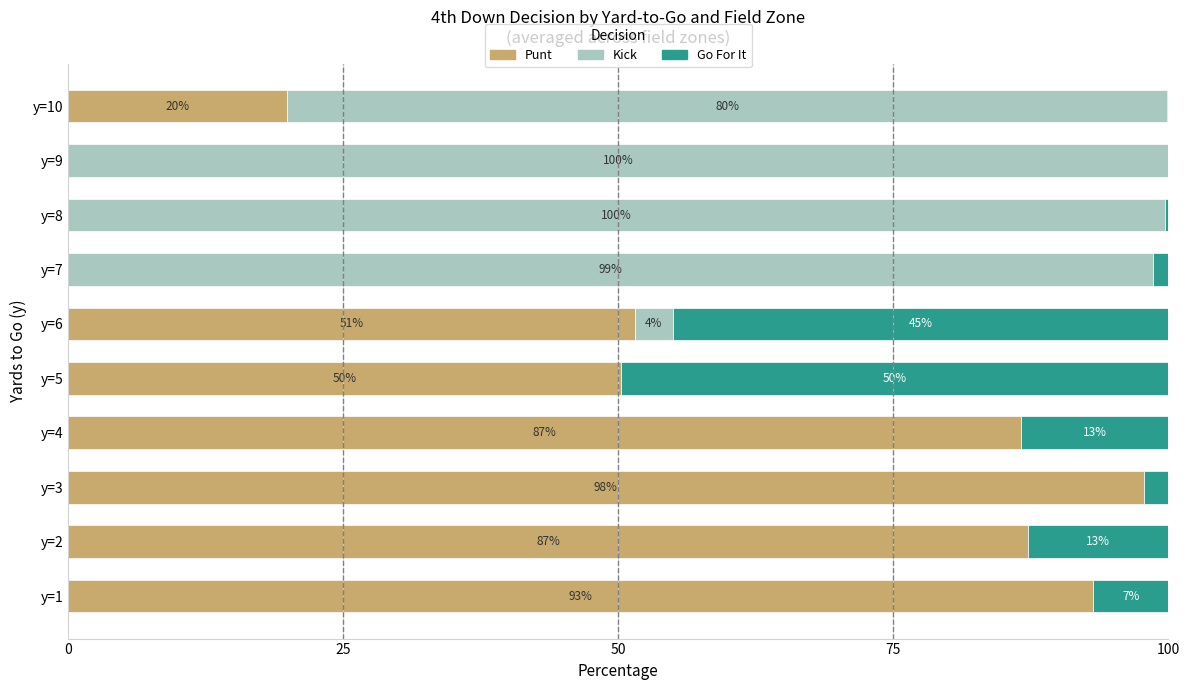

What are all the series names shown in the legend?

Punt, Kick, Go For It